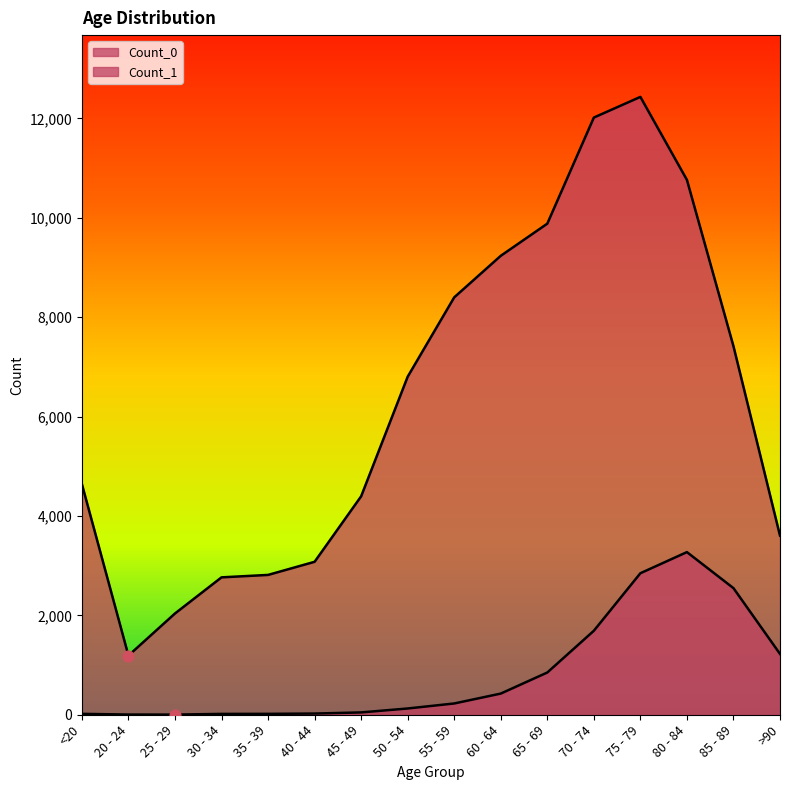

What are all the series names shown in the legend?

Count_0, Count_1